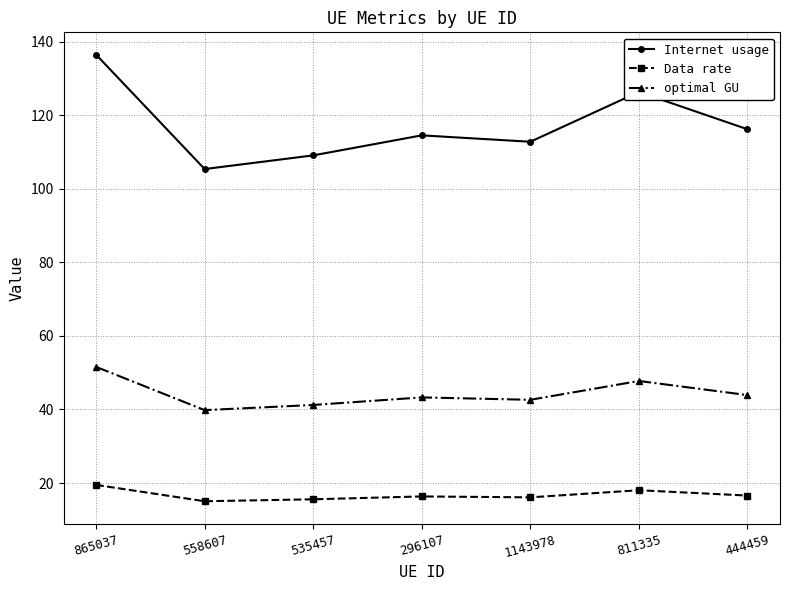

Is it true that optimal GU equals 14.4 at 535457?

False